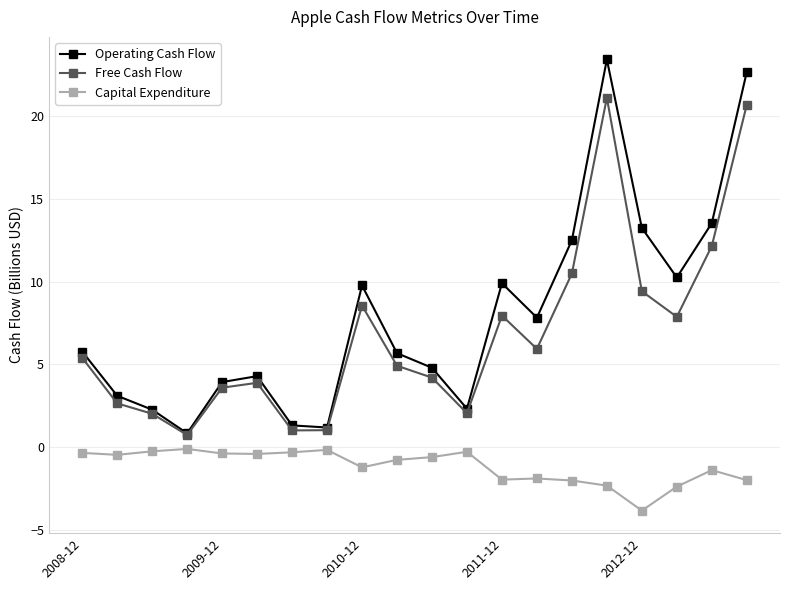

What is the value of the Free Cash Flow point at the 9th from the left?

8.6